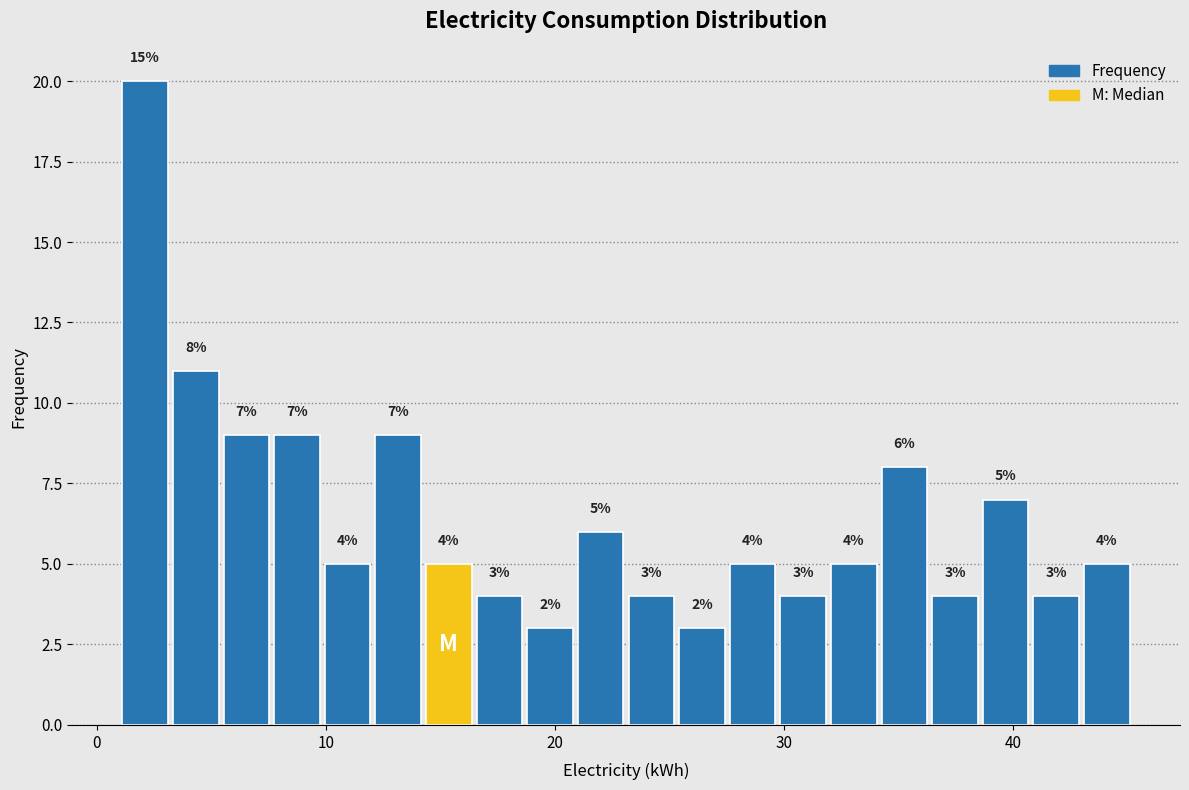

Read against the x-axis, roughly where is the centre of the tallest bar?

2